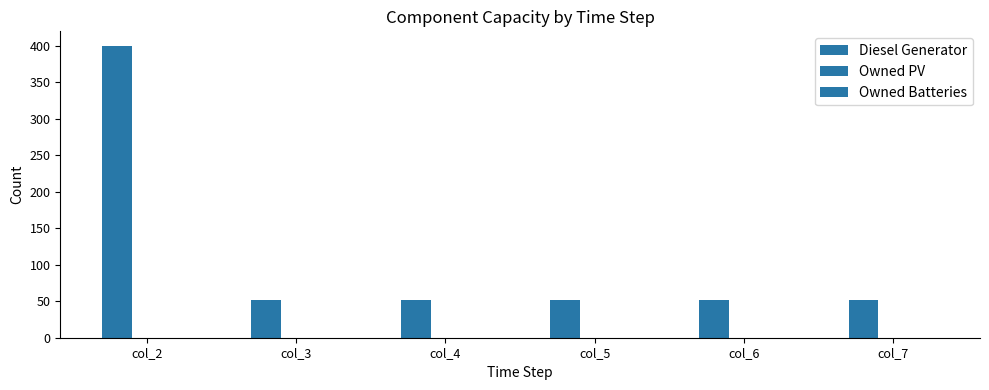

Does the chart contain any negative values?

No